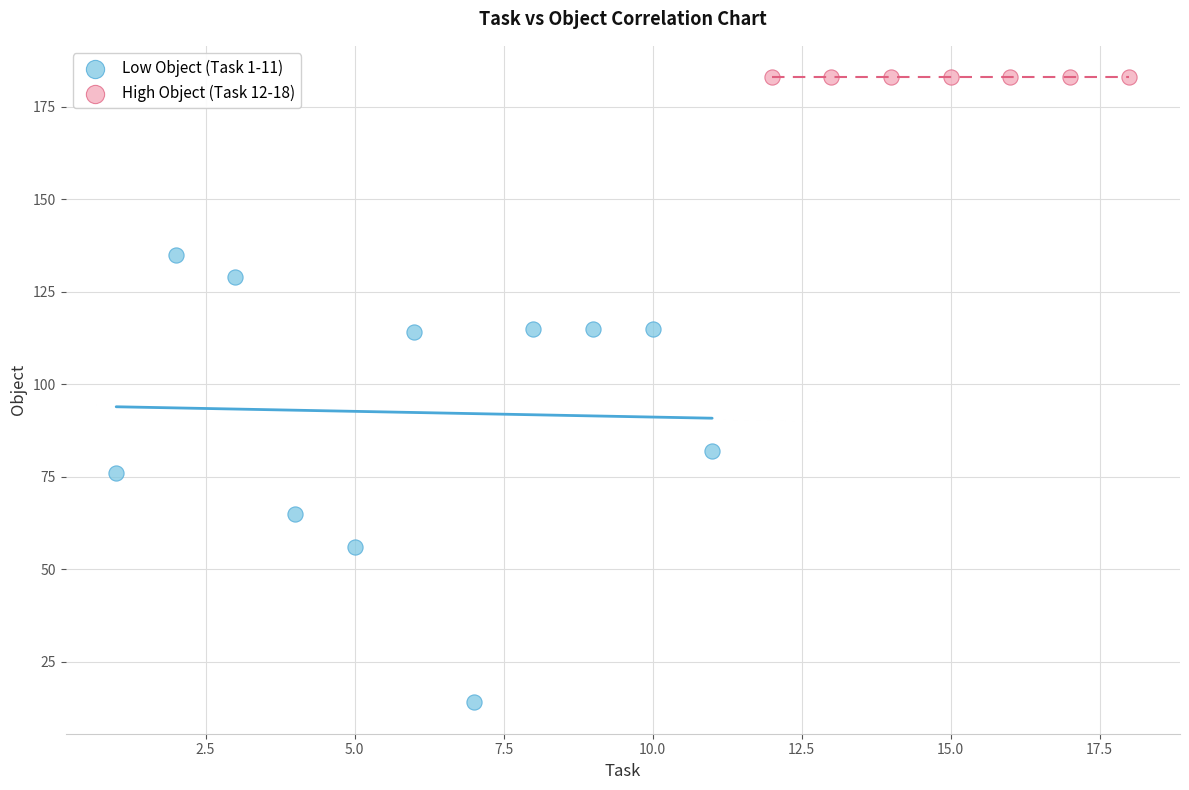

Which series contains the lowest Y value?

Low Object (Task 1-11)